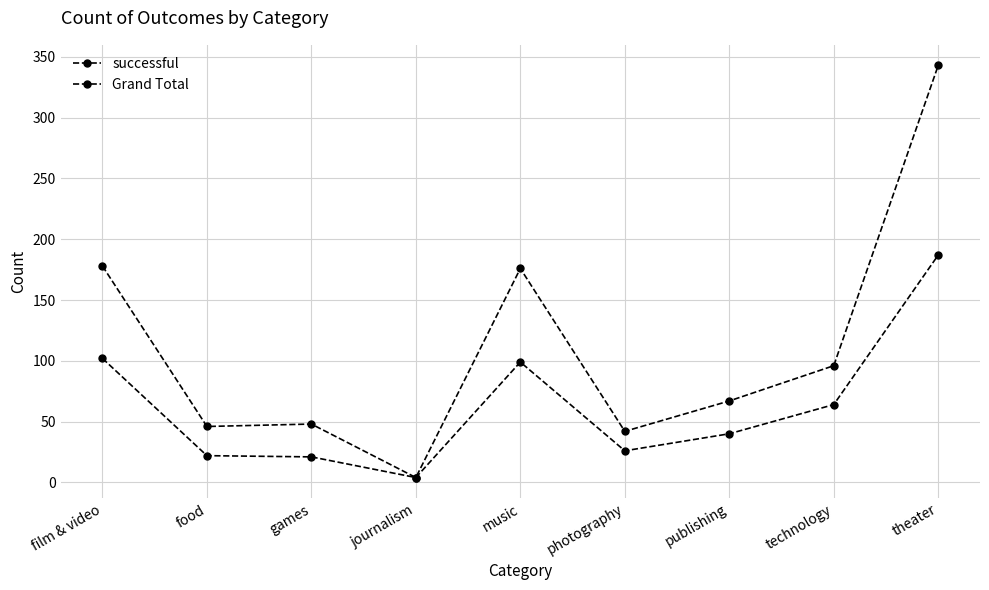

List the series in order of their peak value, lowest first.

successful, Grand Total